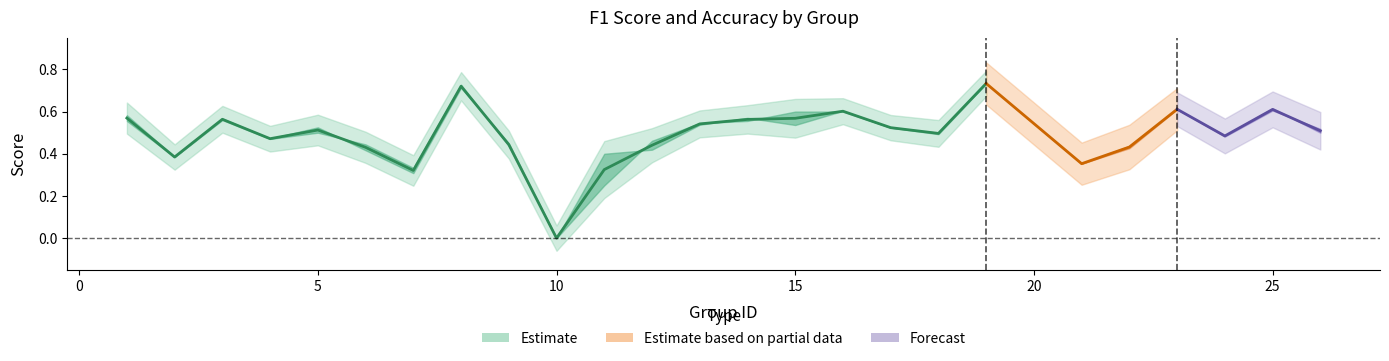

What is the difference between the maximum and minimum values in the f1 series?

0.7